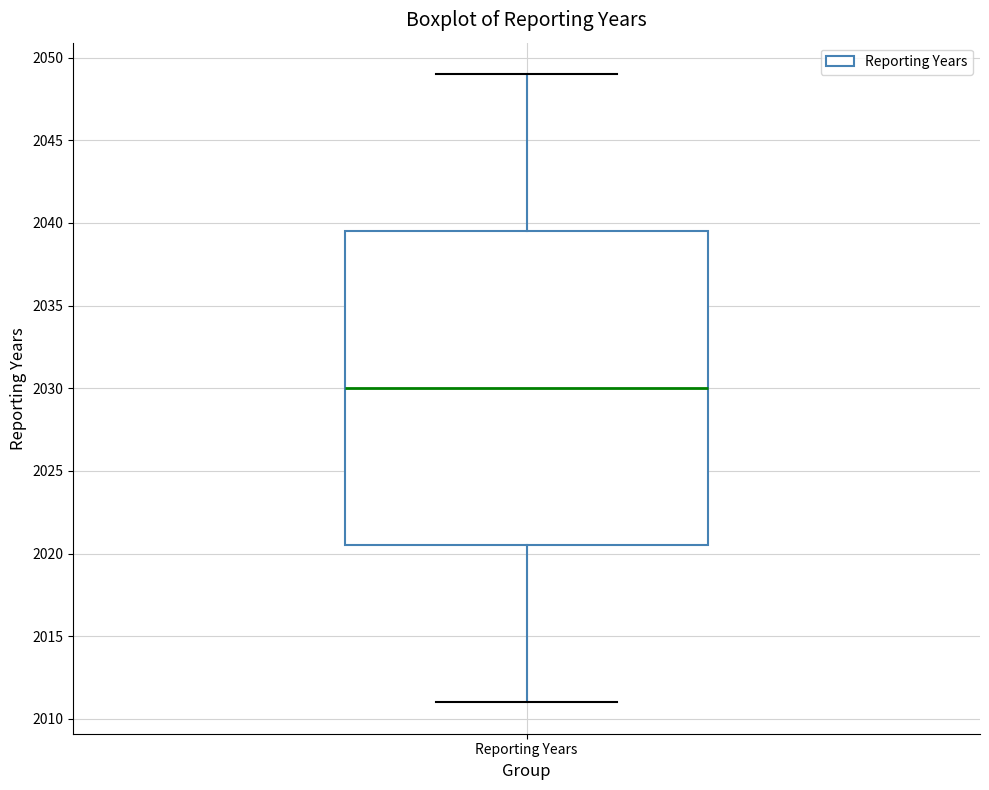

Where does the lower whisker of the box for Reporting Years end on the y-axis? The values are not printed on the chart, so give them approximately, as read against the axis.

2011.0